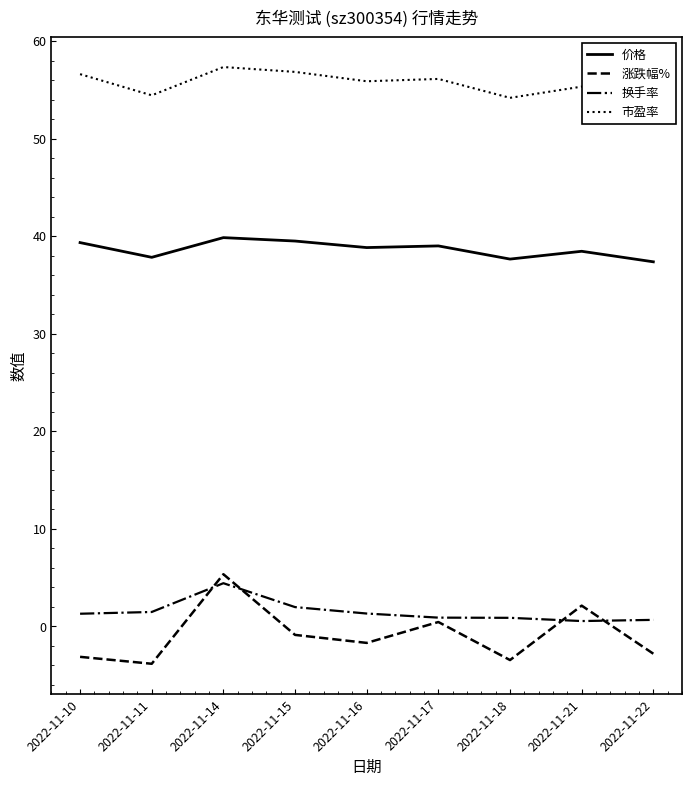

Where does the 价格 series first go above 38?

2022-11-10